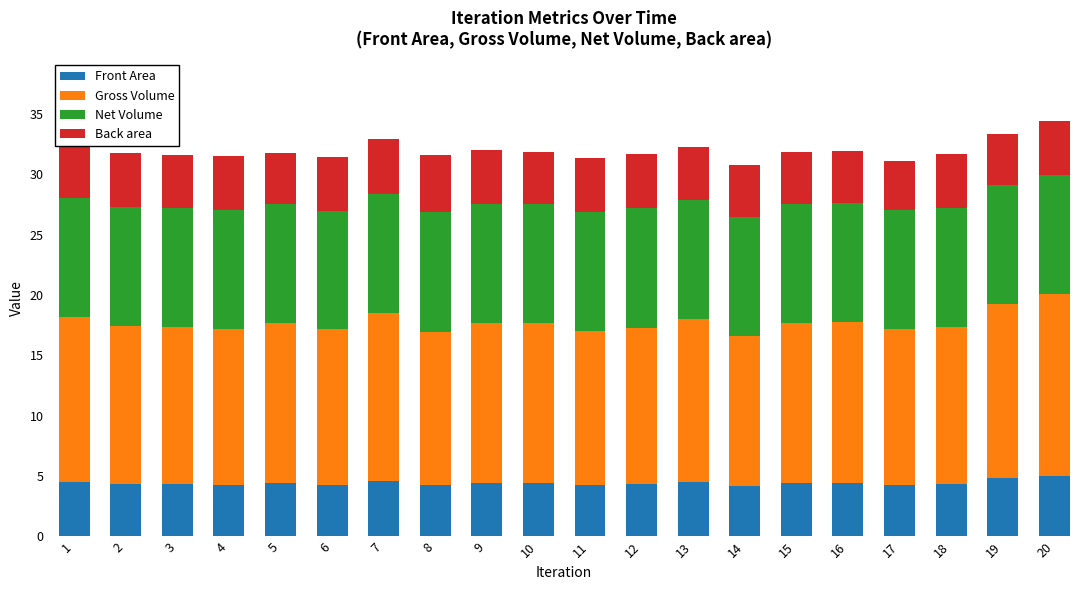

What is the total value across all series at 1?

32.7